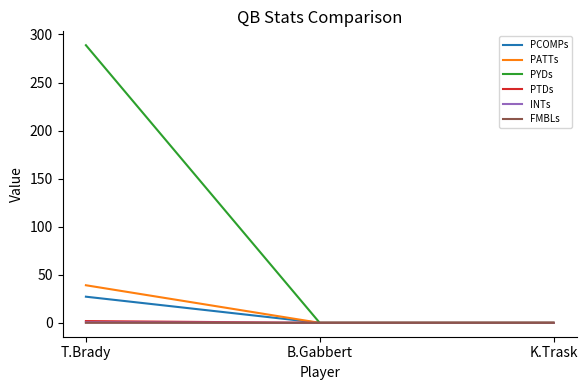

Which series changed the most between T.Brady and K.Trask?

PYDs